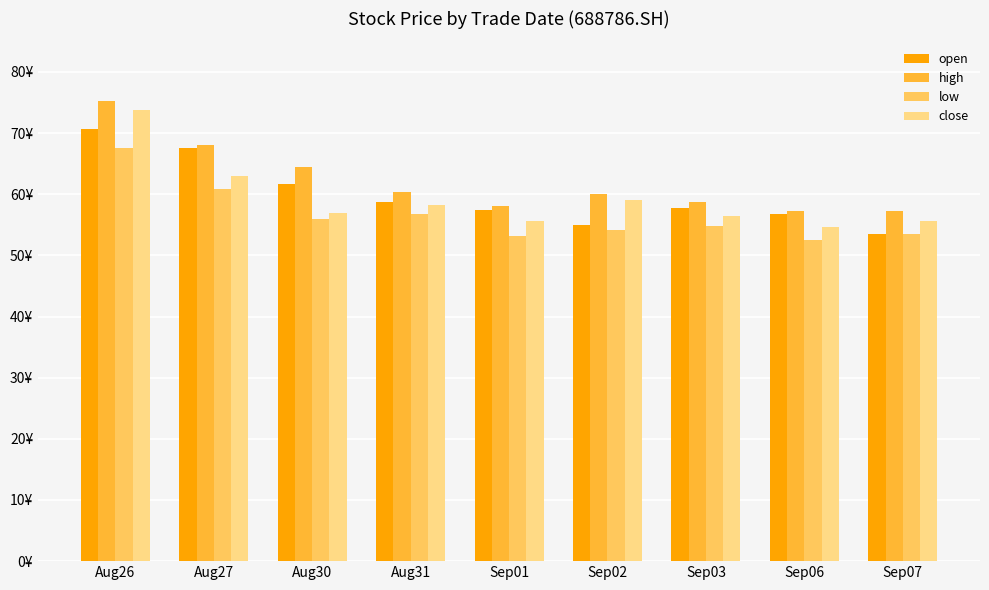

Are the bars grouped side by side (vs. stacked)?

Yes